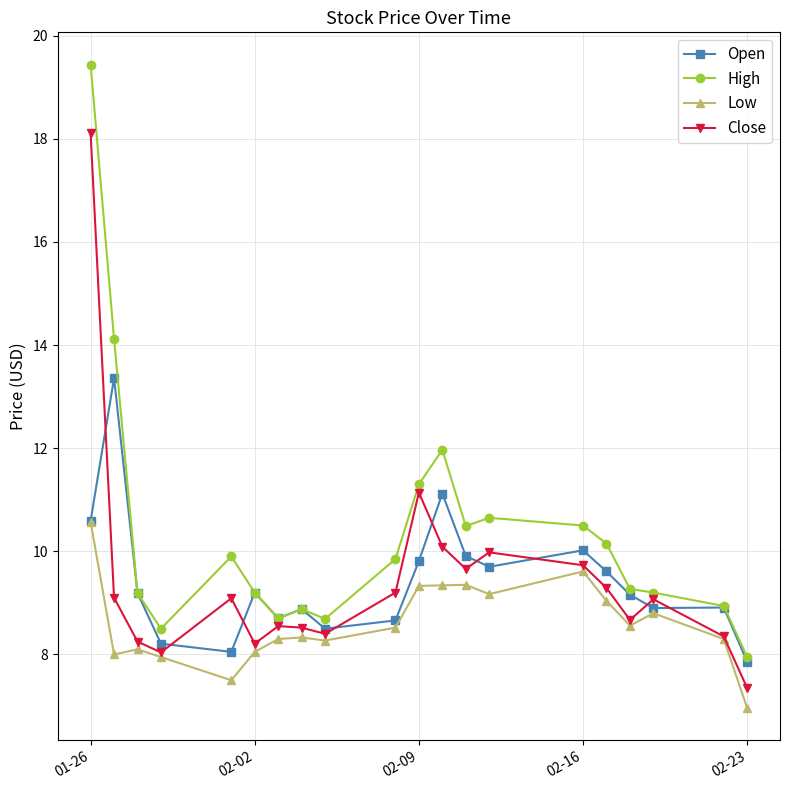

What is the value of the Open point at the 20th from the left?

7.9